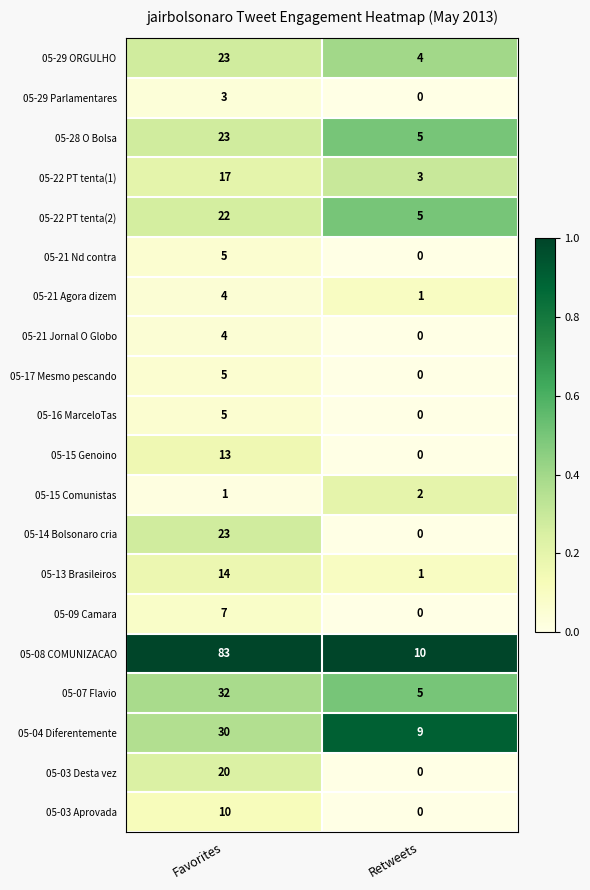

Which series has the largest total across all categories?

05-08 COMUNIZACAO